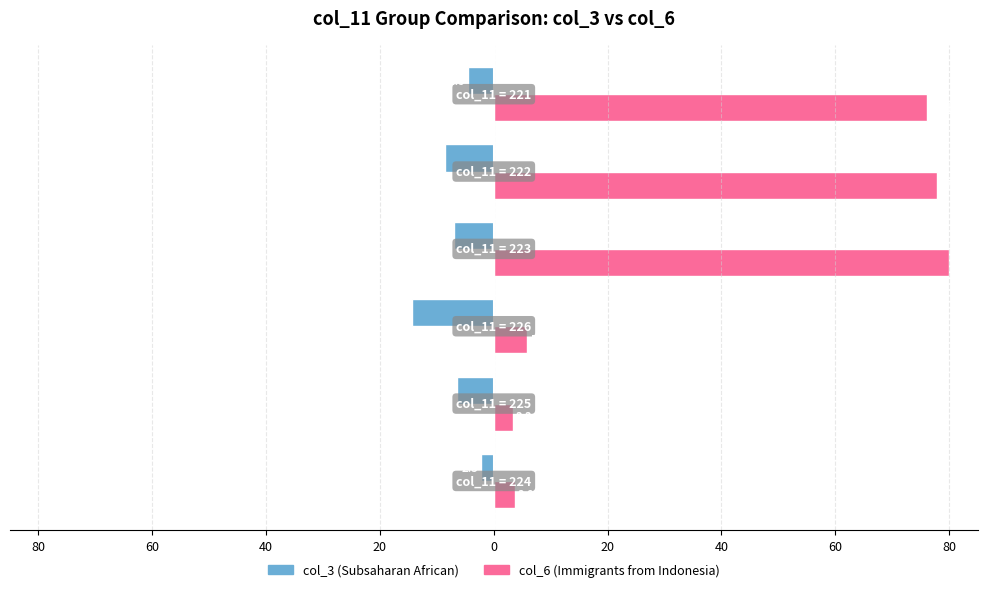

What are all the series names shown in the legend?

col_3 (Subsaharan African), col_6 (Immigrants from Indonesia)